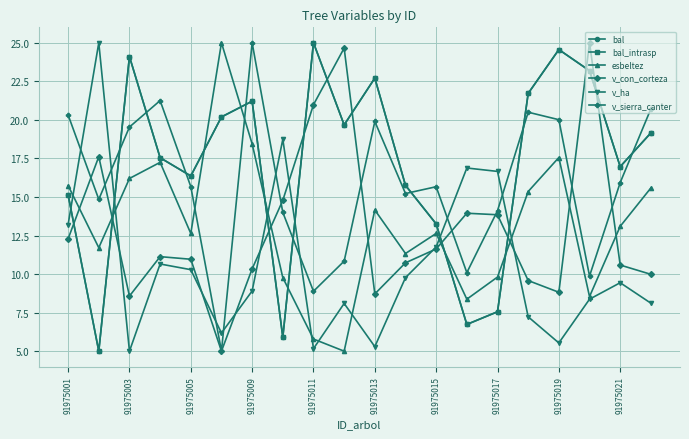

What is the difference between the maximum and minimum values in the v_con_corteza series?

20.0